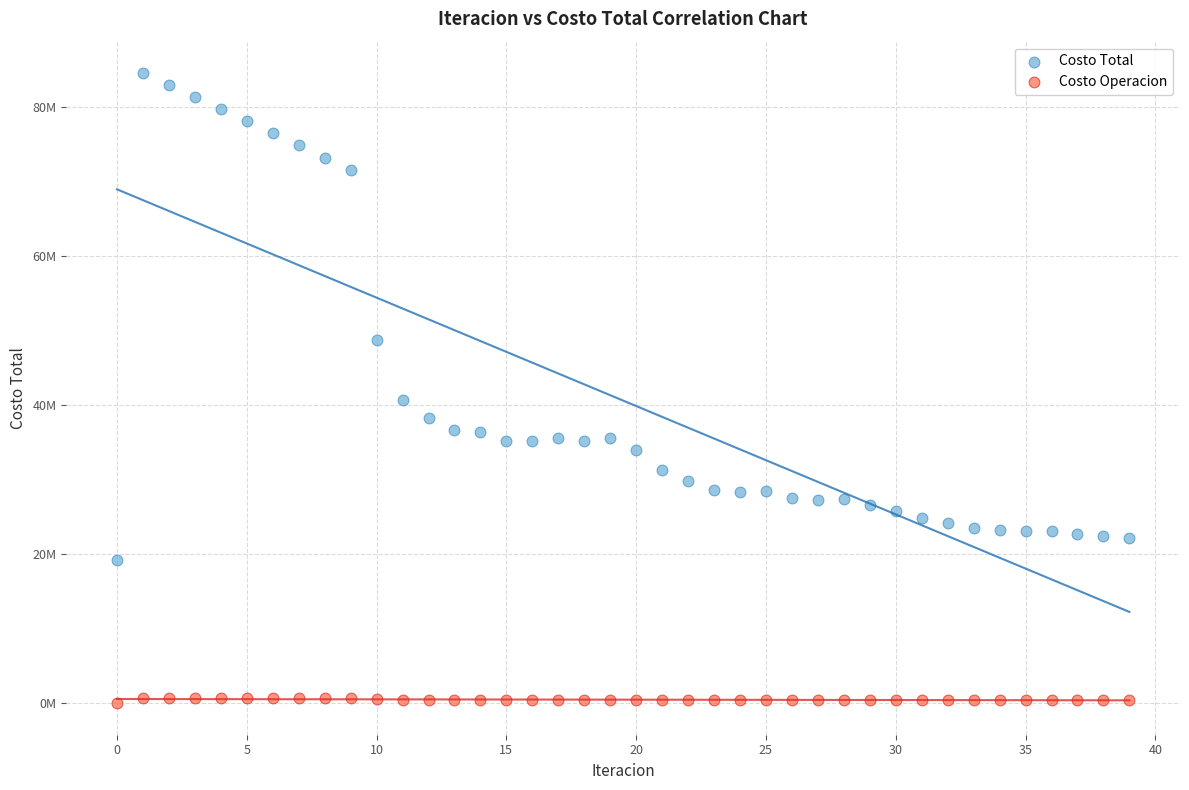

What are all the series names shown in the legend?

Costo Total, Costo Operacion